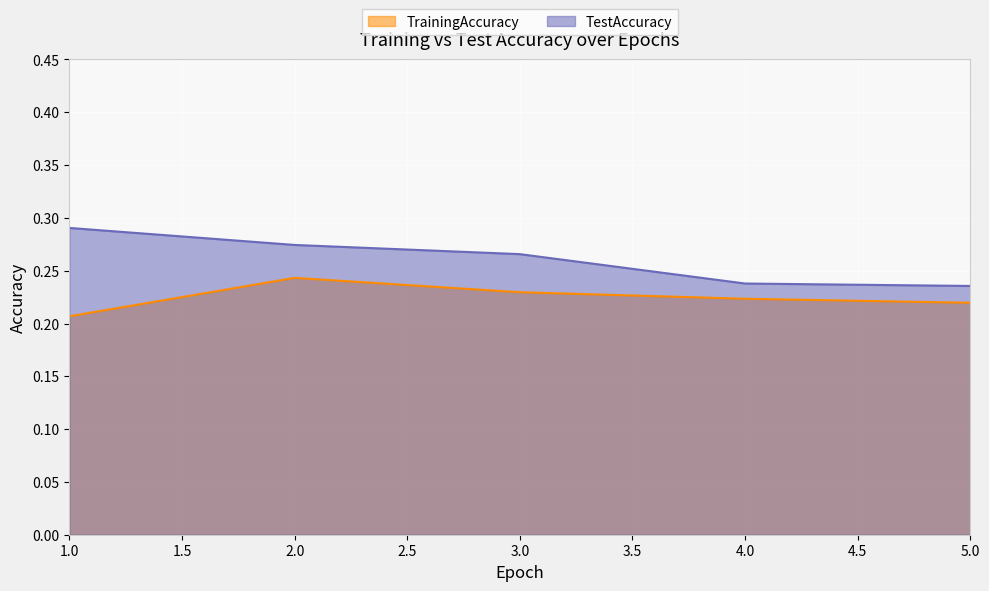

Is the value of TestAccuracy at 3.0 greater than the value of TrainingAccuracy at 5.0?

Yes